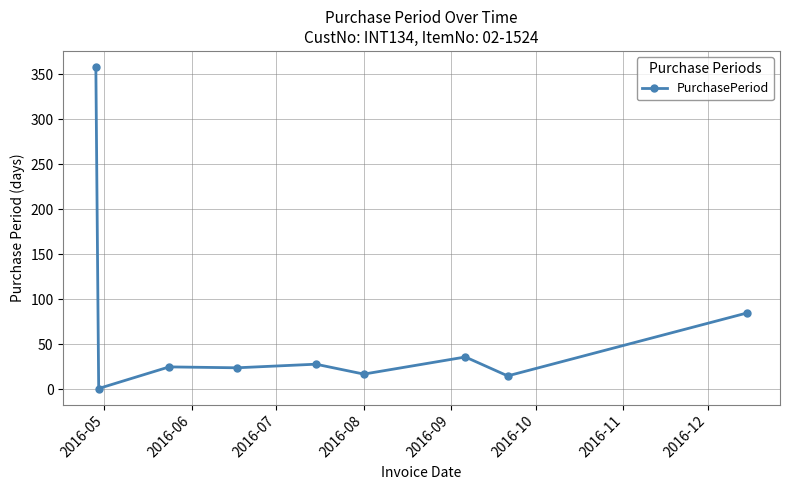

True or false: there are more than 0 points higher than both neighbors.

True